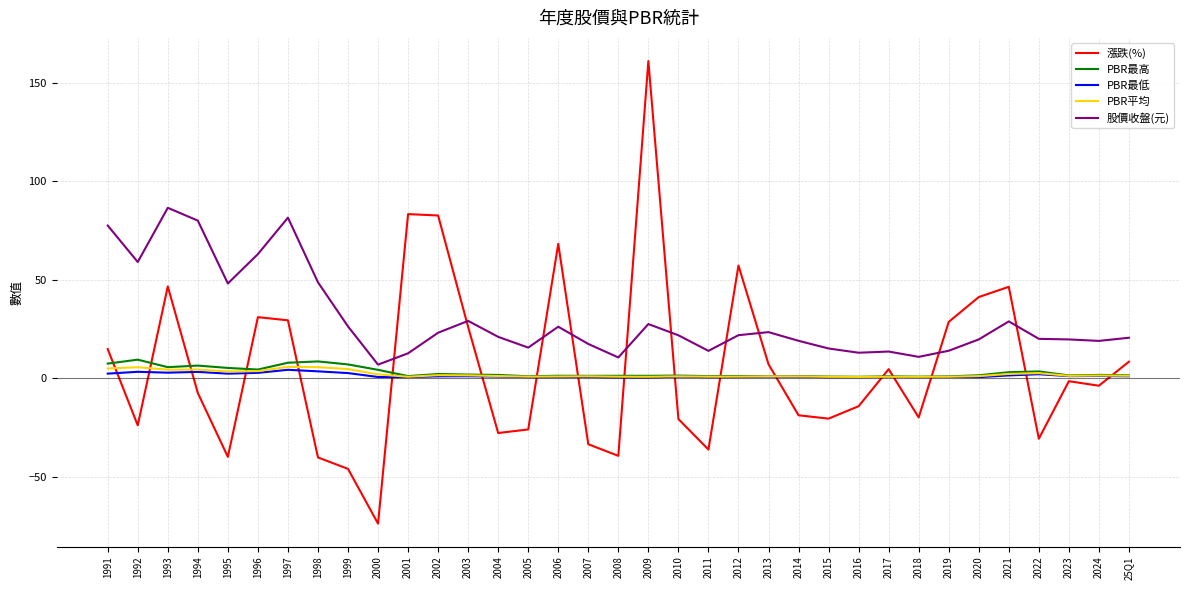

In PBR平均, how many points are higher than both neighbors (excluding endpoints)?

10